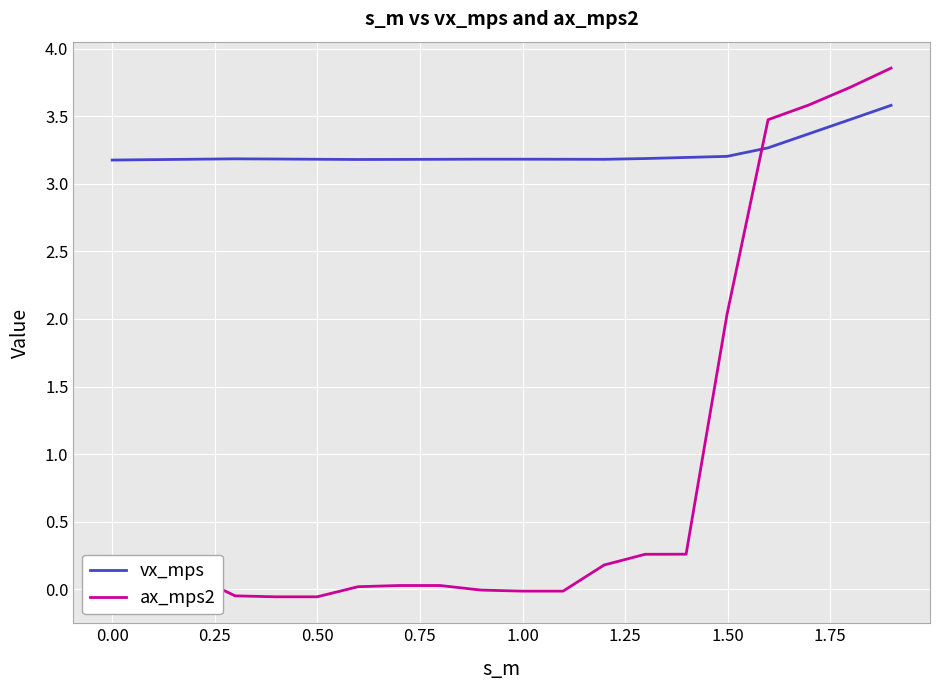

Which series has the widest spread of values?

ax_mps2